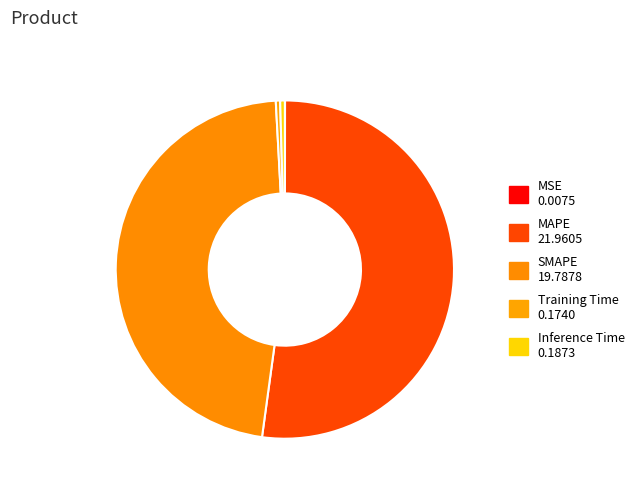

To the nearest percent, what is the combined percentage of Inference Time and MAPE?

53%